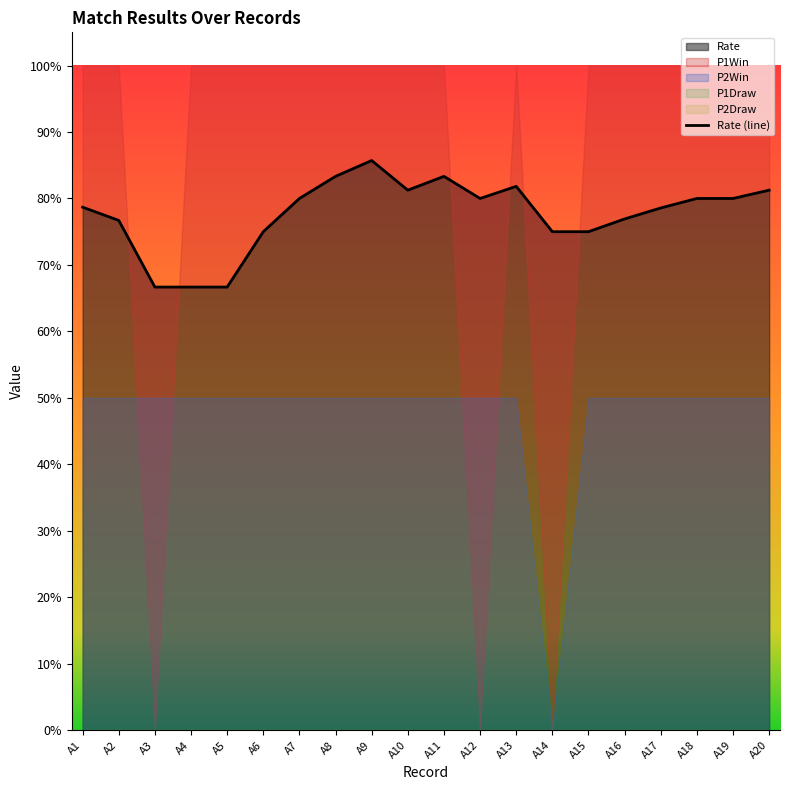

Reading left to right, transcribe all the data shown in this chart.

A1=0.8	A2=0.8	A3=0.7	A4=0.7	A5=0.7	A6=0.8	A7=0.8	A8=0.8	A9=0.9	A10=0.8	A11=0.8	A12=0.8	A13=0.8	A14=0.8	A15=0.8	A16=0.8	A17=0.8	A18=0.8	A19=0.8	A20=0.8